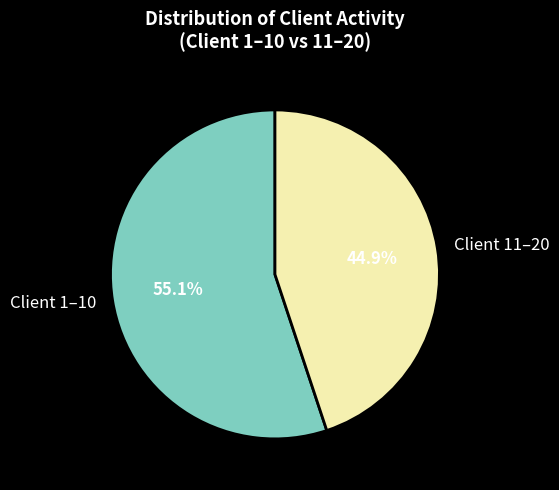

Which category has the biggest portion of the pie?

Client 1–10